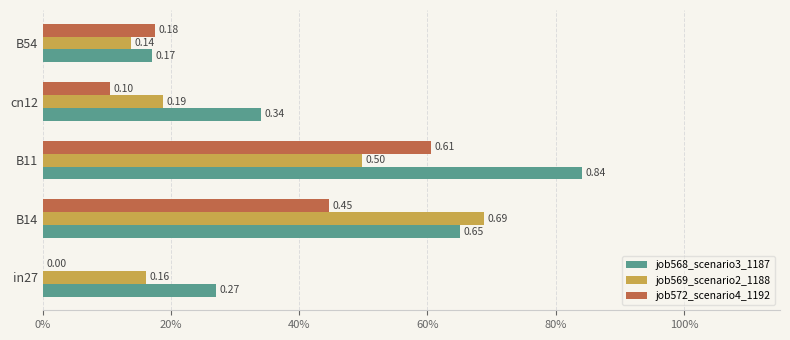

What are all the series names shown in the legend?

job568_scenario3_1187, job569_scenario2_1188, job572_scenario4_1192